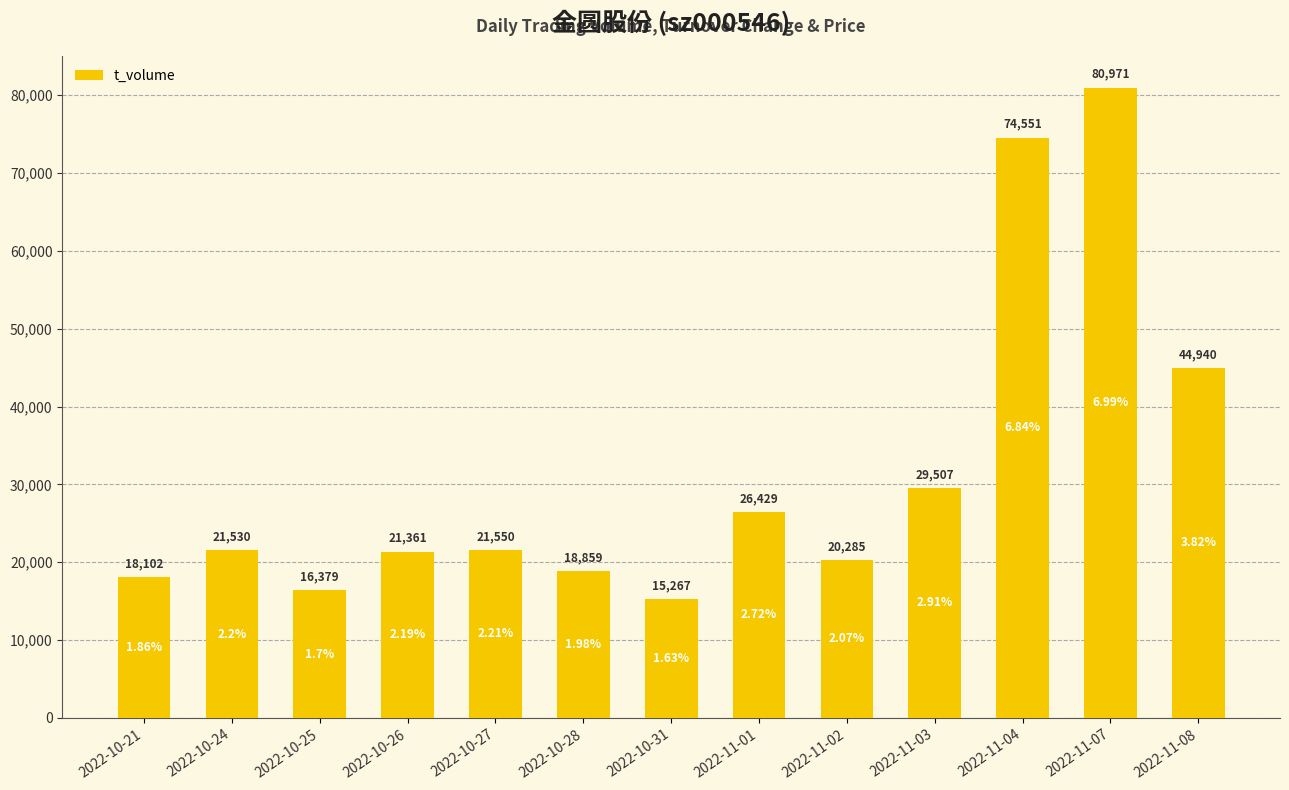

Reading right to left, transcribe all the data shown in this chart.

2022-11-08=44940	2022-11-07=80971	2022-11-04=74551	2022-11-03=29507	2022-11-02=20285	2022-11-01=26429	2022-10-31=15267	2022-10-28=18859	2022-10-27=21550	2022-10-26=21361	2022-10-25=16379	2022-10-24=21530	2022-10-21=18102